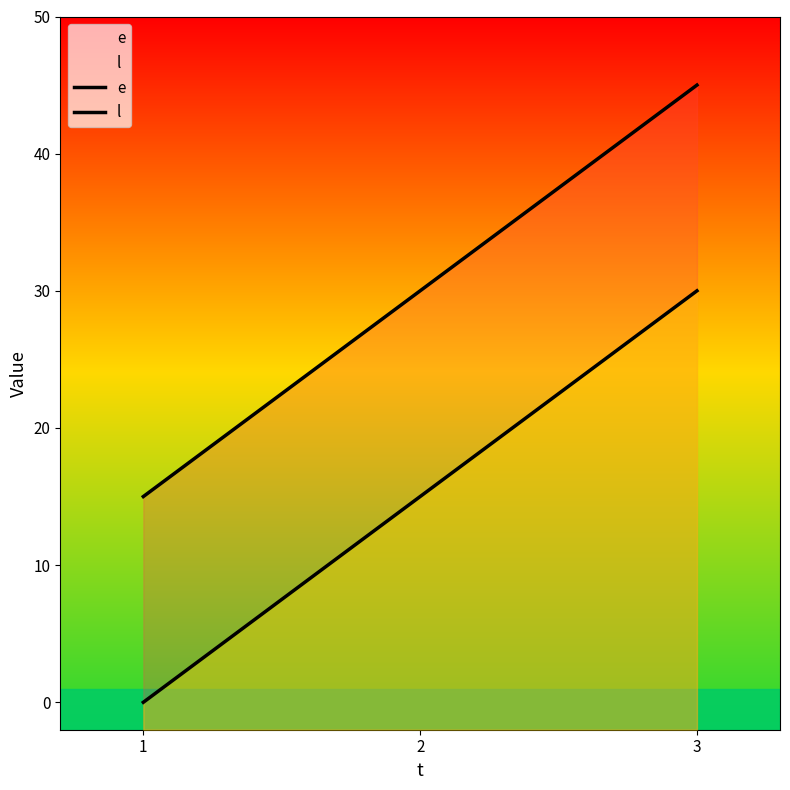

Where does the l series first go above 30?

3